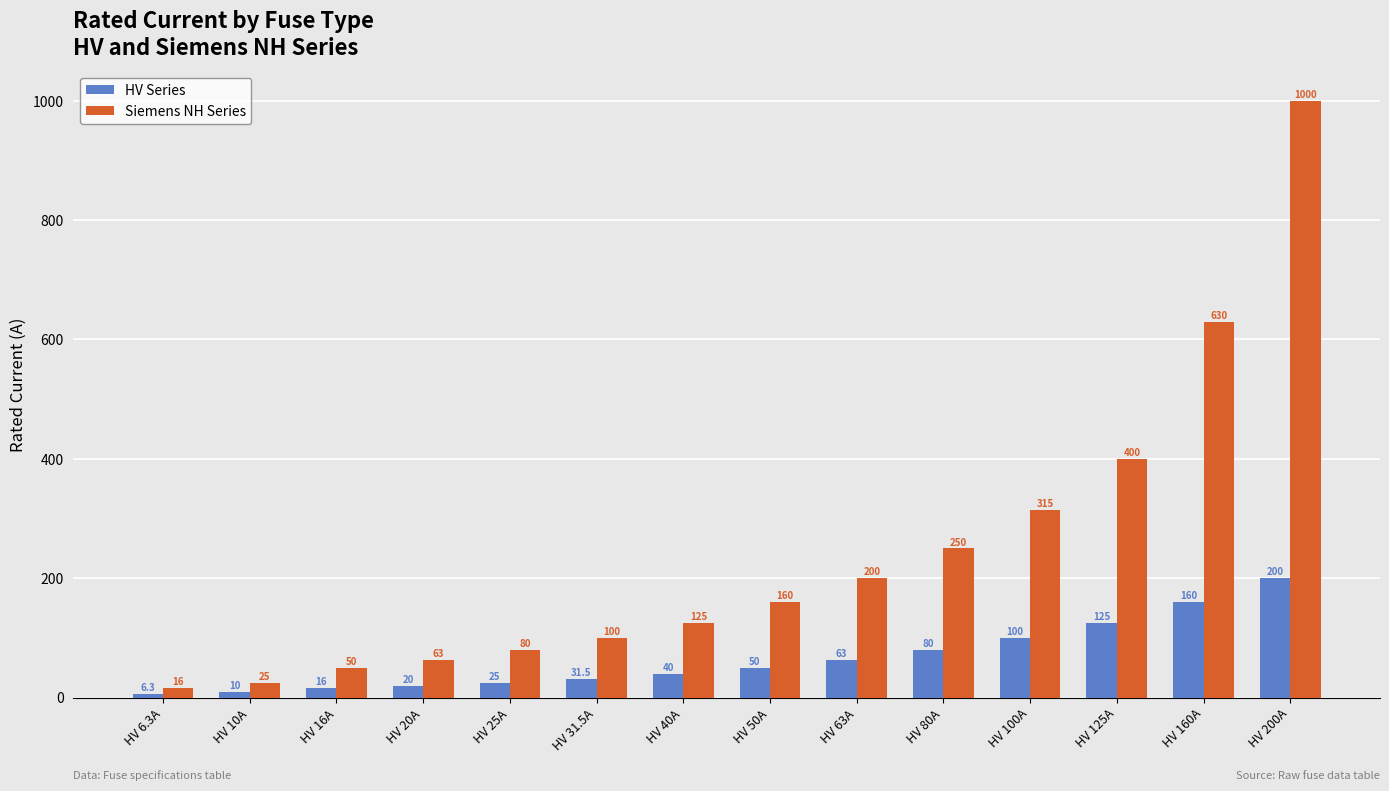

What is the minimum value shown in the chart?

6.3